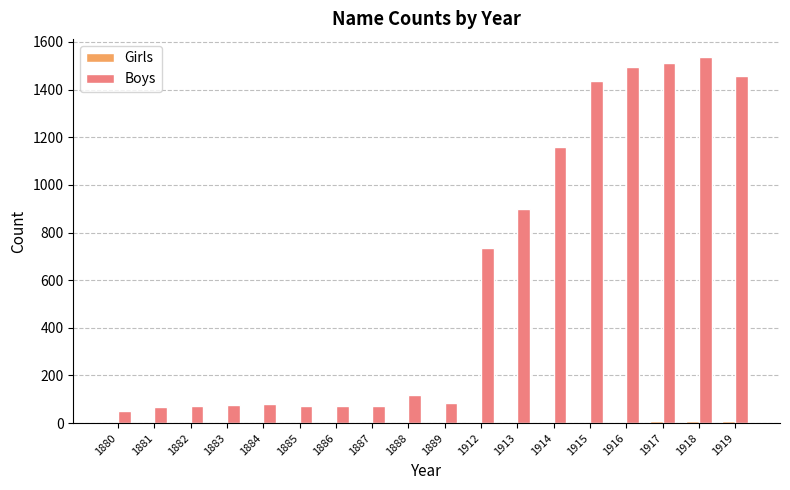

How many distinct data groups are displayed?

2